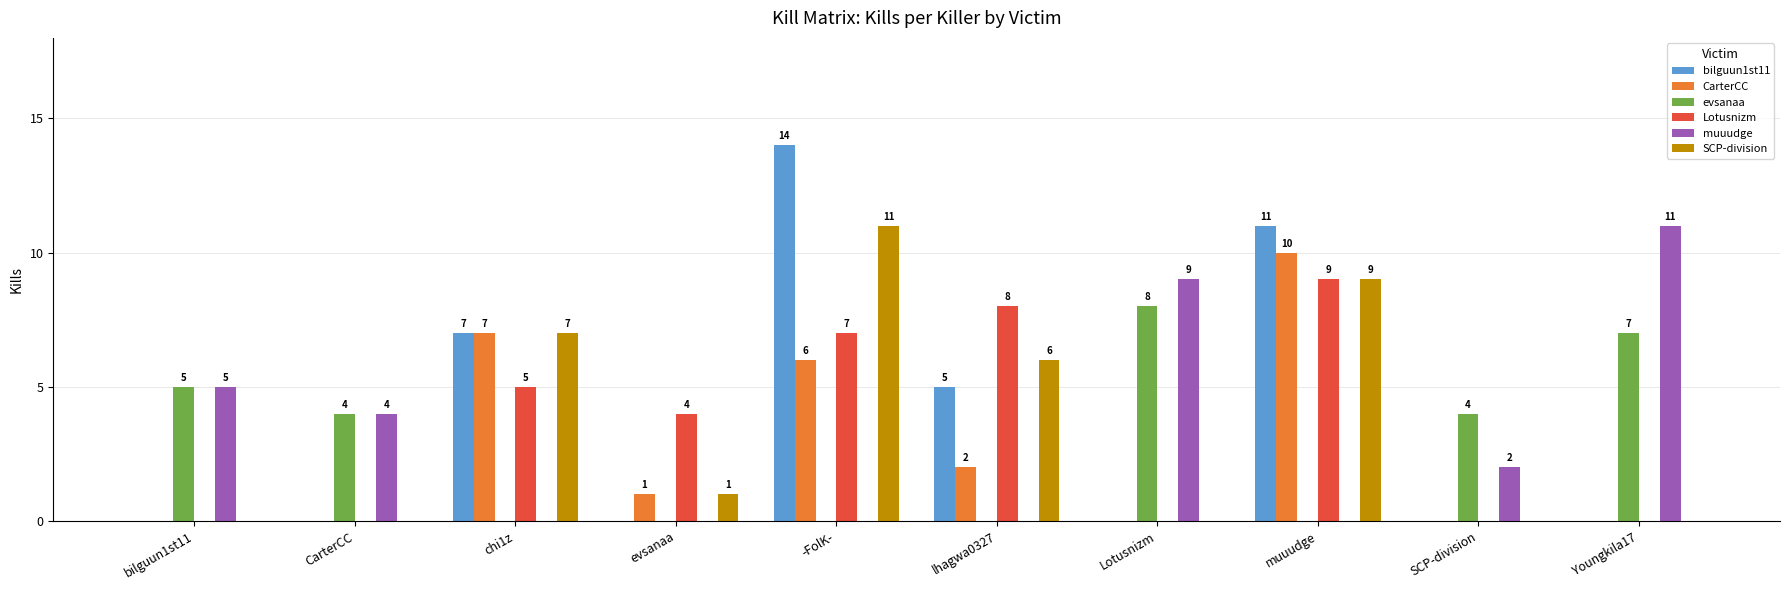

Read the Lotusnizm value at muuudge.

9